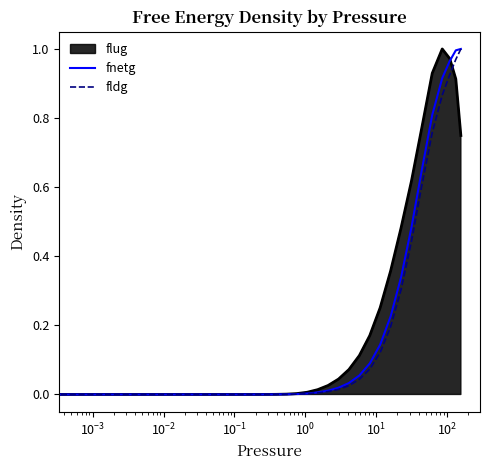

The fldg series shows 0.0 at 26. True or false?

False